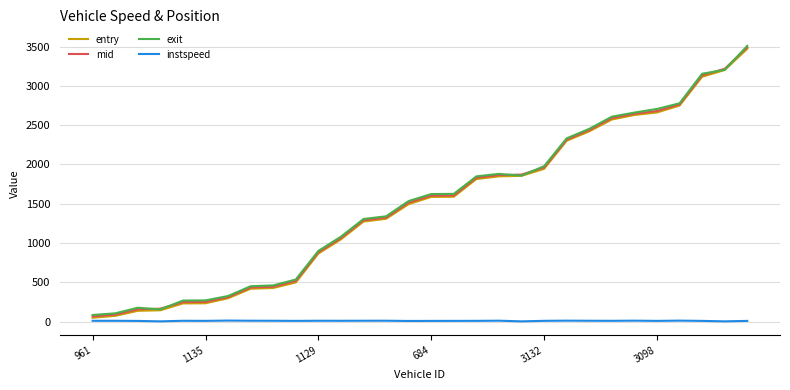

Which series has the widest spread of values?

exit